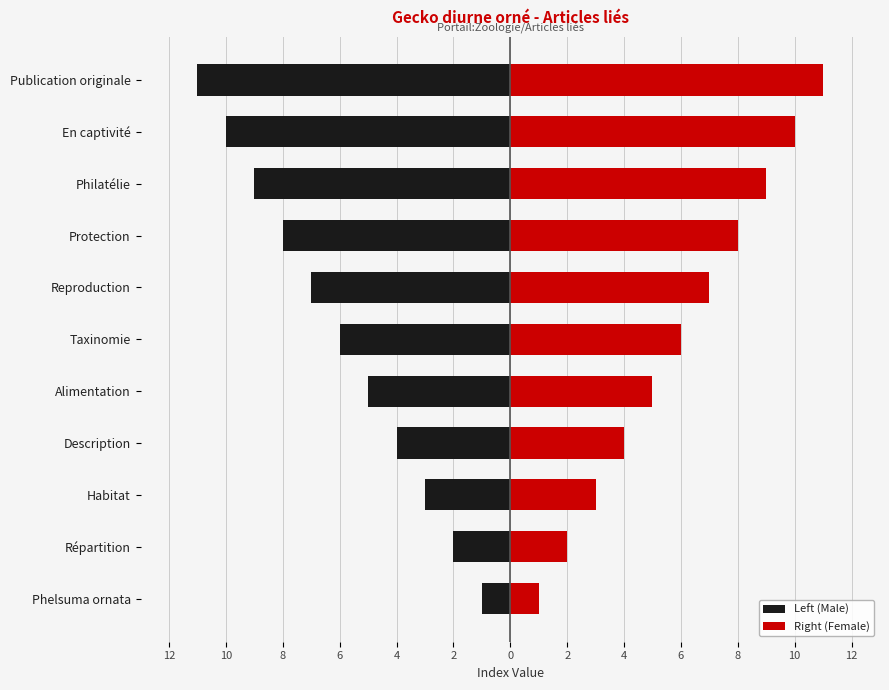

Reading left to right, list all the values displayed in this chart.

Left (Male): -1	-2	-3	-4	-5	-6	-7	-8	-9	-10	-11
Right (Female): 1	2	3	4	5	6	7	8	9	10	11